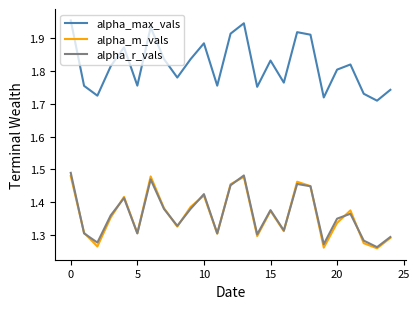

Which series has the largest total across all categories?

alpha_max_vals